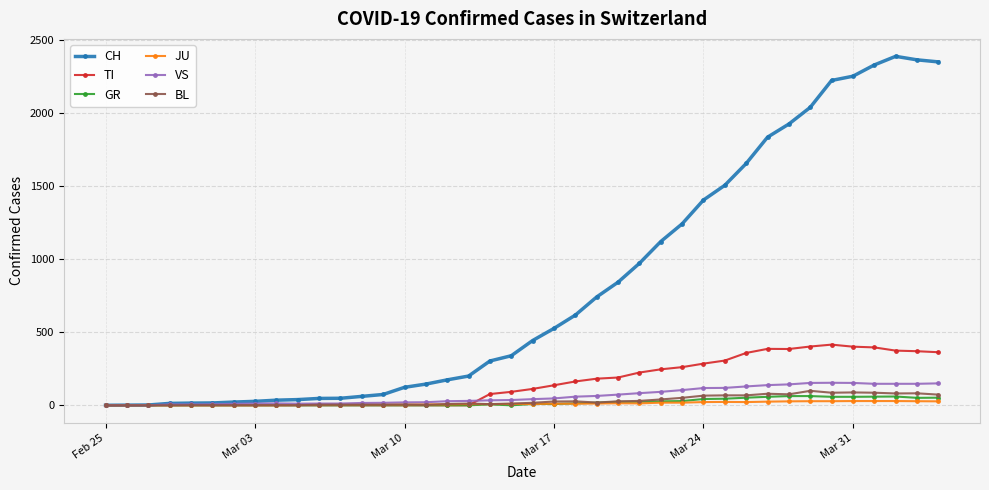

How many series are shown in this chart?

6